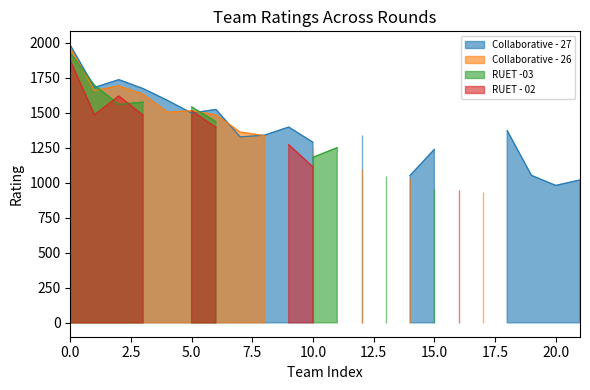

What is the highest value of the Collaborative - 26 series?

1963